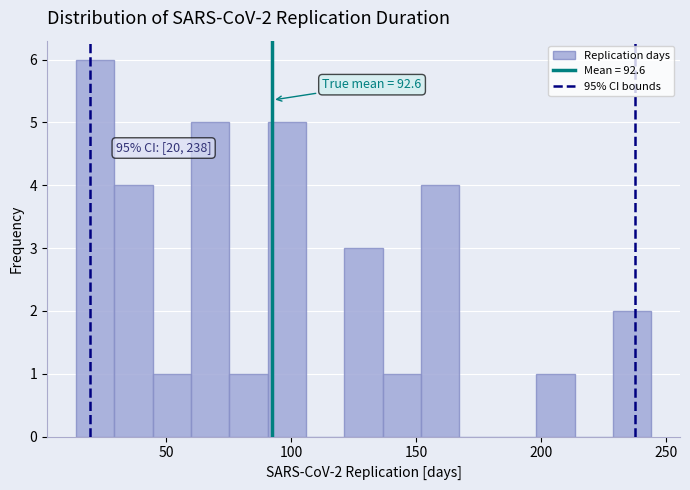

Read against the x-axis, roughly where is the centre of the tallest bar?

20